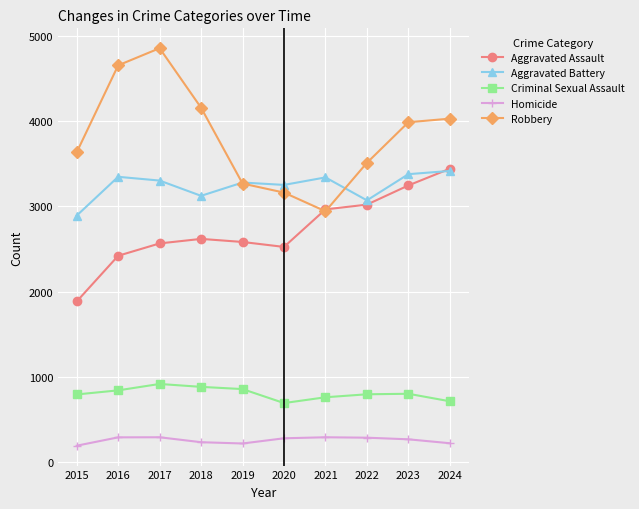

What is the total value across all series at 2022?

10683